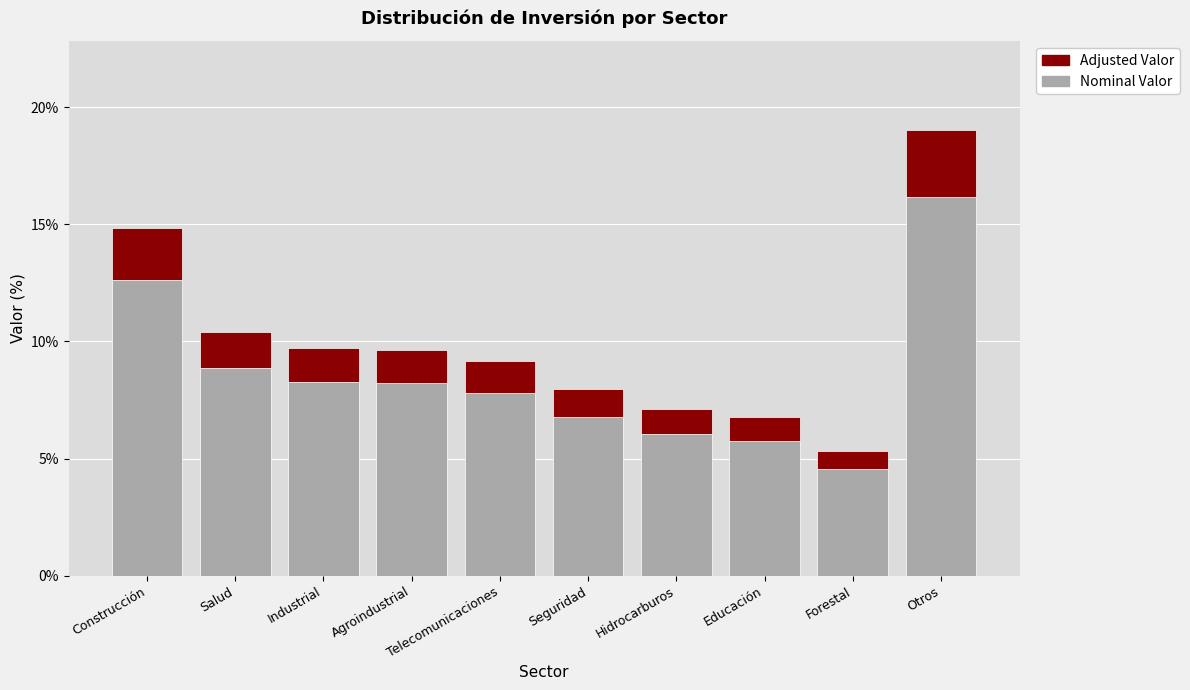

What is the total value across all series at Construcción?

14.8